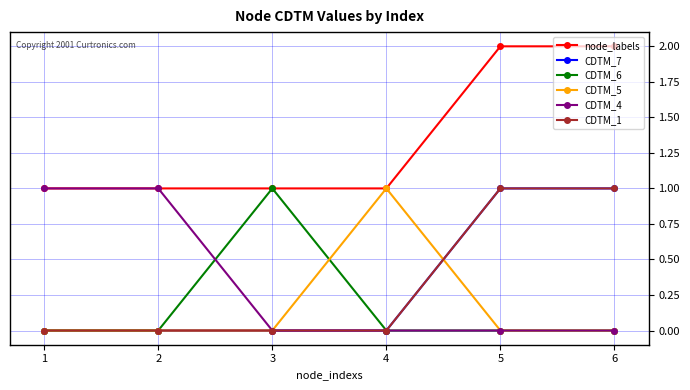

Is this an area chart (filled region under the line)?

No